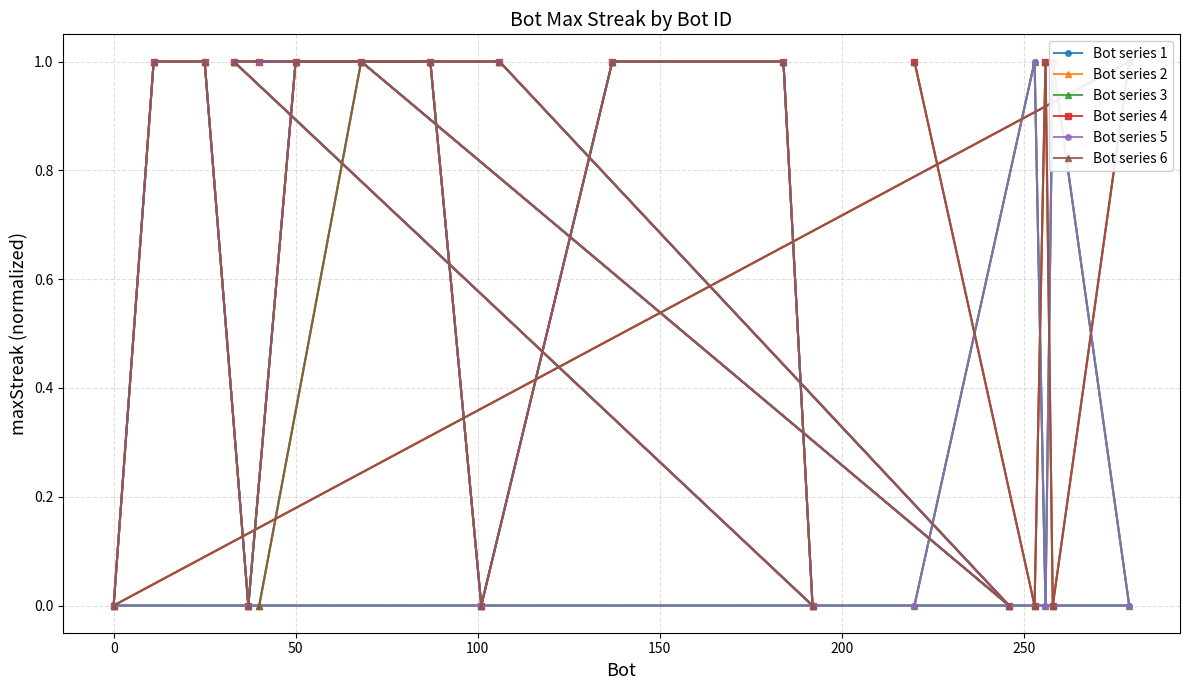

How many intersections are there between Bot series 3 and Bot series 6?

4